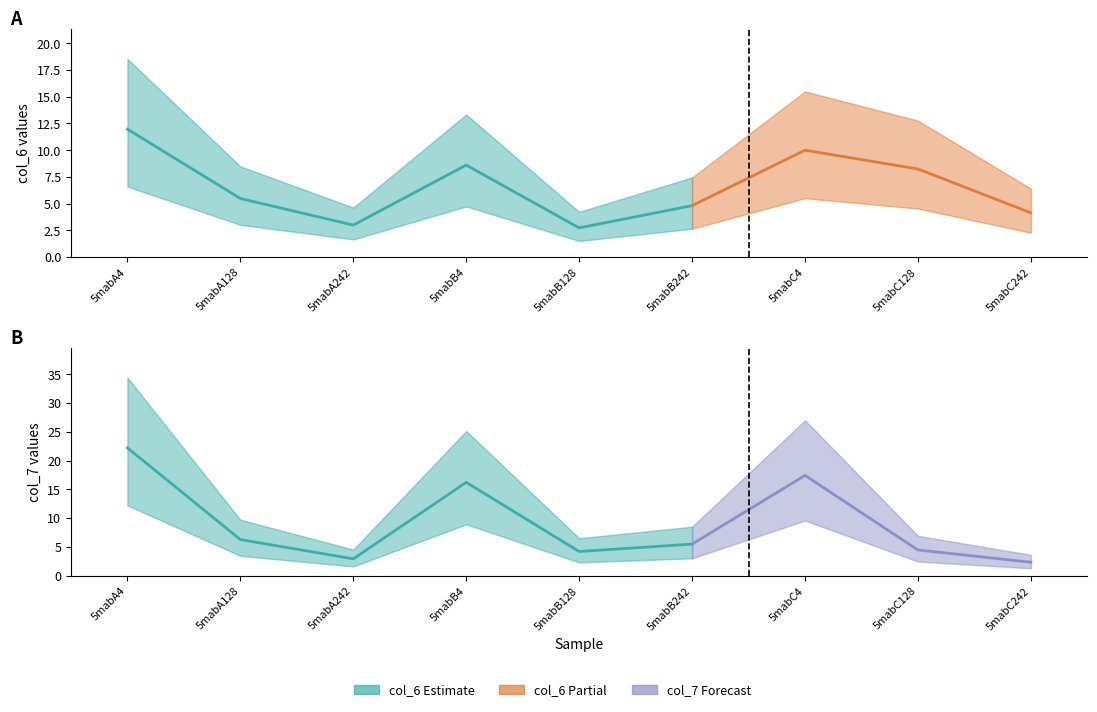

Which series changed the most between 5mabB242 and 5mabC242?

col_7